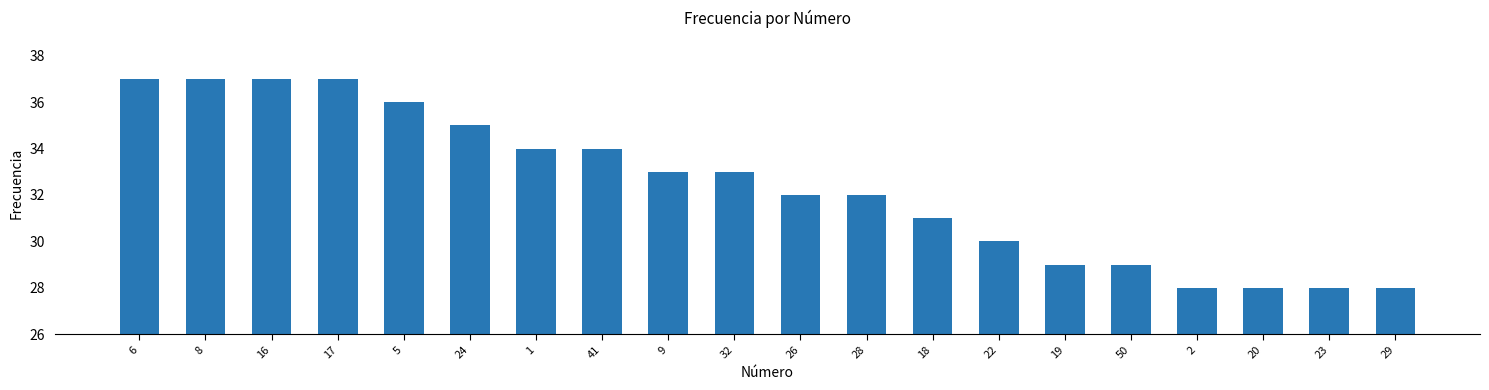

What is the value of the 4th bar from the left?

37